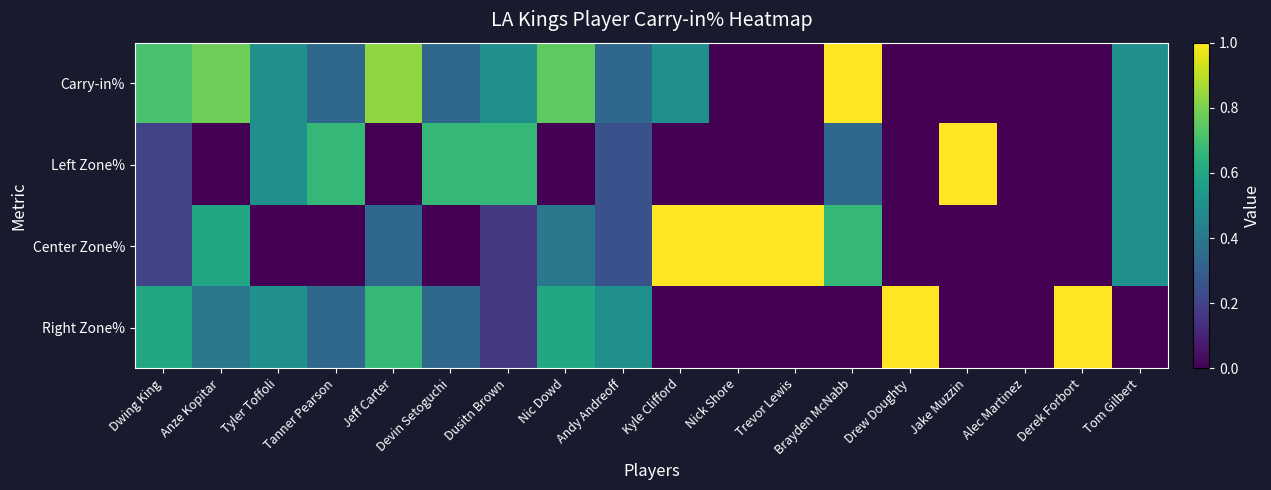

Reading right to left, extract all data points from this chart.

Carry-in%: Tom Gilbert=0.5	Derek Forbort=0.0	Alec Martinez=0.0	Jake Muzzin=0.0	Drew Doughty=0.0	Brayden McNabb=1.0	Trevor Lewis=0.0	Nick Shore=0.0	Kyle Clifford=0.5	Andy Andreoff=0.3	Nic Dowd=0.8	Dusitn Brown=0.5	Devin Setoguchi=0.3	Jeff Carter=0.8	Tanner Pearson=0.3	Tyler Toffoli=0.5	Anze Kopitar=0.8	Dwing King=0.7
Left Zone%: Tom Gilbert=0.5	Derek Forbort=0.0	Alec Martinez=0.0	Jake Muzzin=1.0	Drew Doughty=0.0	Brayden McNabb=0.3	Trevor Lewis=0.0	Nick Shore=0.0	Kyle Clifford=0.0	Andy Andreoff=0.2	Nic Dowd=0.0	Dusitn Brown=0.7	Devin Setoguchi=0.7	Jeff Carter=0.0	Tanner Pearson=0.7	Tyler Toffoli=0.5	Anze Kopitar=0.0	Dwing King=0.2
Center Zone%: Tom Gilbert=0.5	Derek Forbort=0.0	Alec Martinez=0.0	Jake Muzzin=0.0	Drew Doughty=0.0	Brayden McNabb=0.7	Trevor Lewis=1.0	Nick Shore=1.0	Kyle Clifford=1.0	Andy Andreoff=0.2	Nic Dowd=0.4	Dusitn Brown=0.2	Devin Setoguchi=0.0	Jeff Carter=0.3	Tanner Pearson=0.0	Tyler Toffoli=0.0	Anze Kopitar=0.6	Dwing King=0.2
Right Zone%: Tom Gilbert=0.0	Derek Forbort=1.0	Alec Martinez=0.0	Jake Muzzin=0.0	Drew Doughty=1.0	Brayden McNabb=0.0	Trevor Lewis=0.0	Nick Shore=0.0	Kyle Clifford=0.0	Andy Andreoff=0.5	Nic Dowd=0.6	Dusitn Brown=0.2	Devin Setoguchi=0.3	Jeff Carter=0.7	Tanner Pearson=0.3	Tyler Toffoli=0.5	Anze Kopitar=0.4	Dwing King=0.6